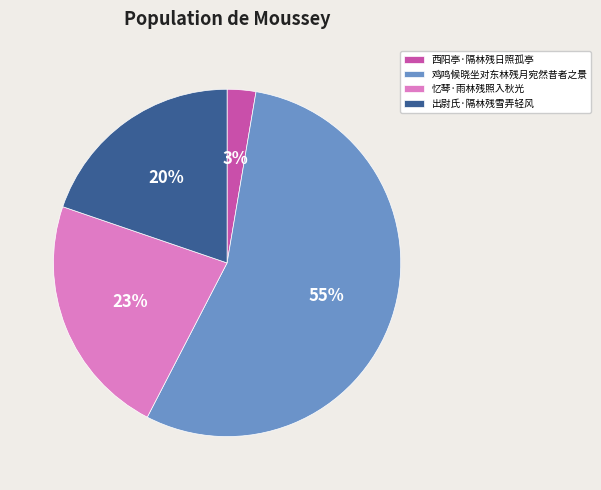

How many segments does this pie chart have?

4